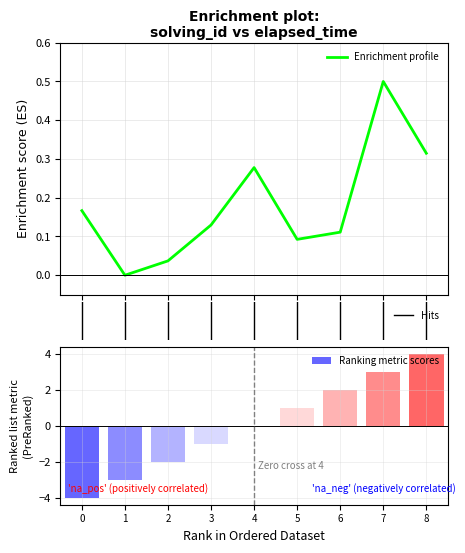

Which category has the highest value in the Ranking metric scores series?

8